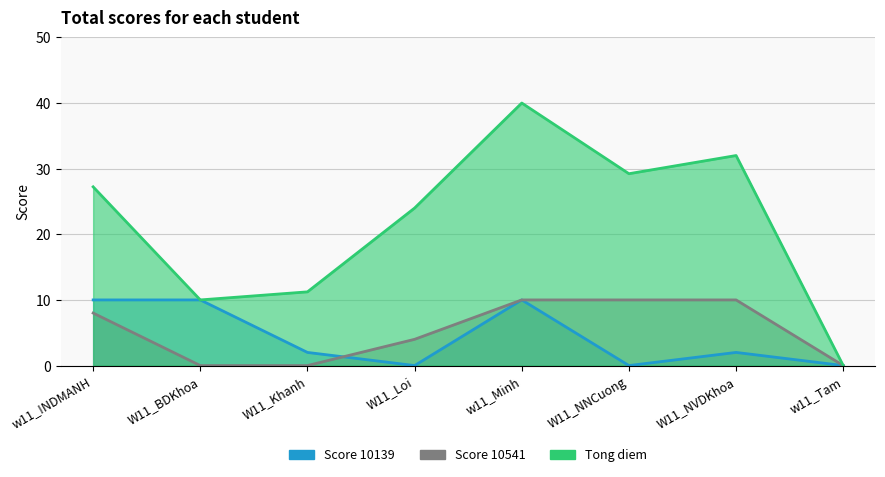

Which series changed the most between W11_NNCuong and w11_Tam?

Tong diem